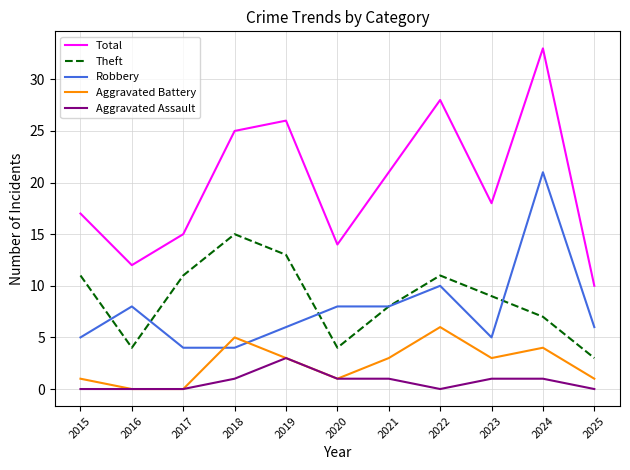

Which category has the highest value in the Robbery series?

2024